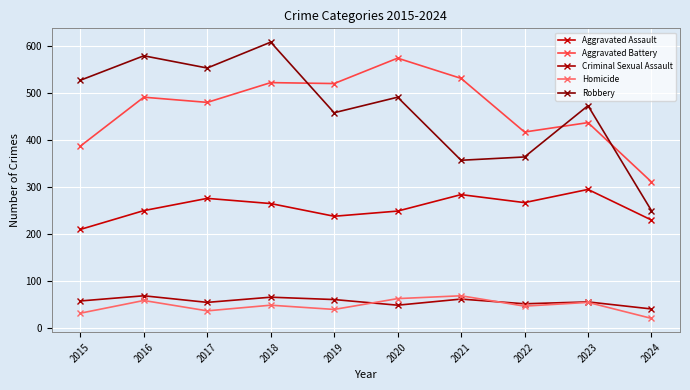

What is the value of the Homicide point at the 5th from the left?

40